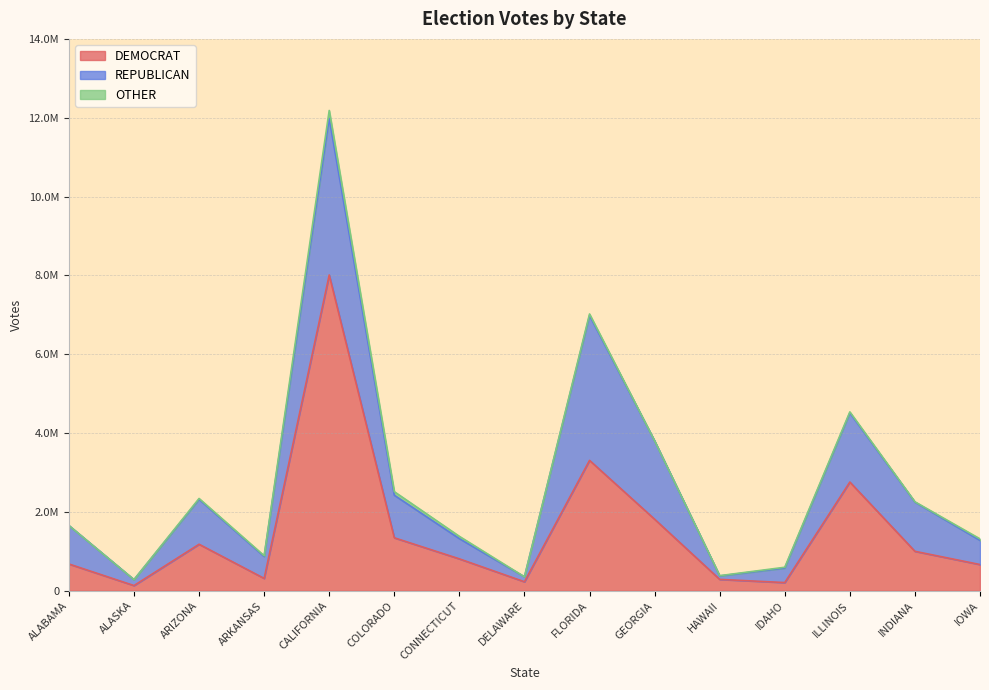

What is the value of the OTHER point at the 5th from the left?

200681